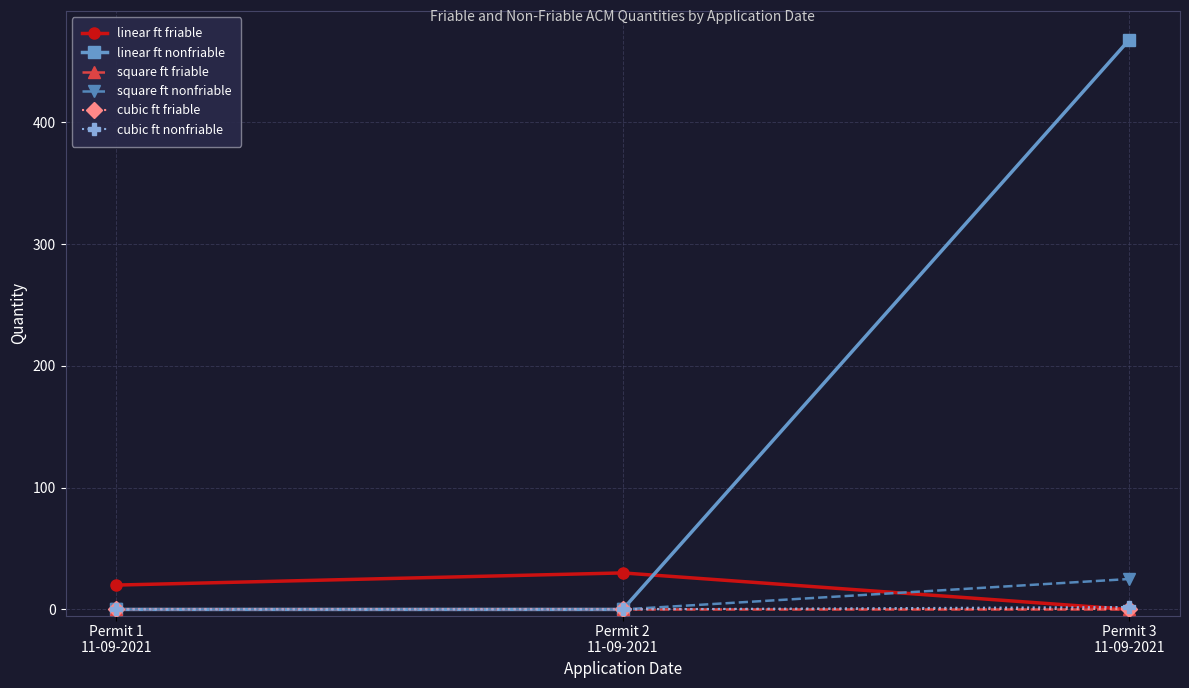

Reading left to right, list all the values displayed in this chart.

linear ft friable: 20	30	0
linear ft nonfriable: 0	0	468
square ft friable: 0	0	0
square ft nonfriable: 0	0	25
cubic ft friable: 0	0	0
cubic ft nonfriable: 0	0	2